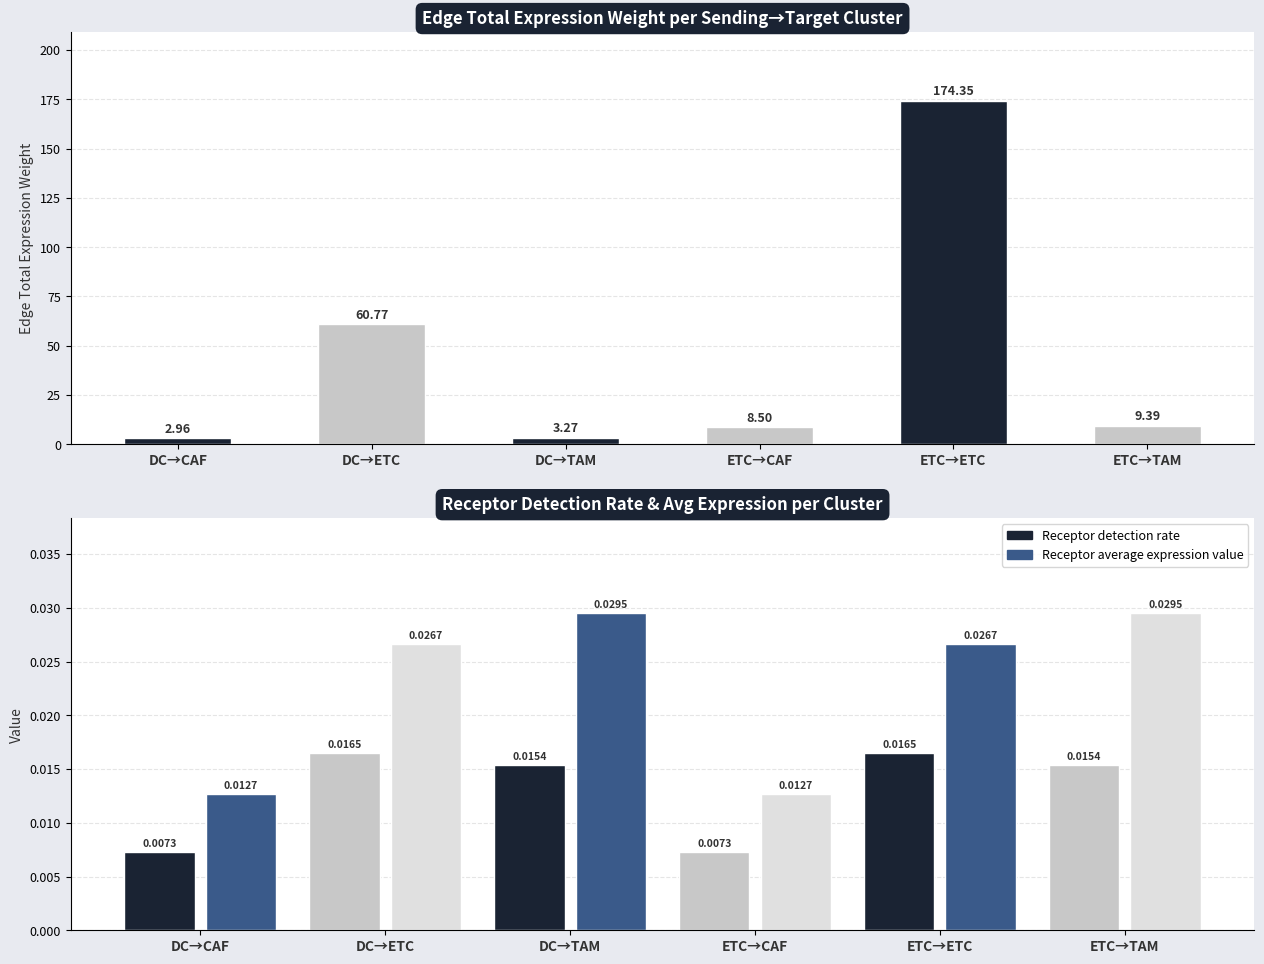

Which series has the widest spread of values?

Edge total expression weight